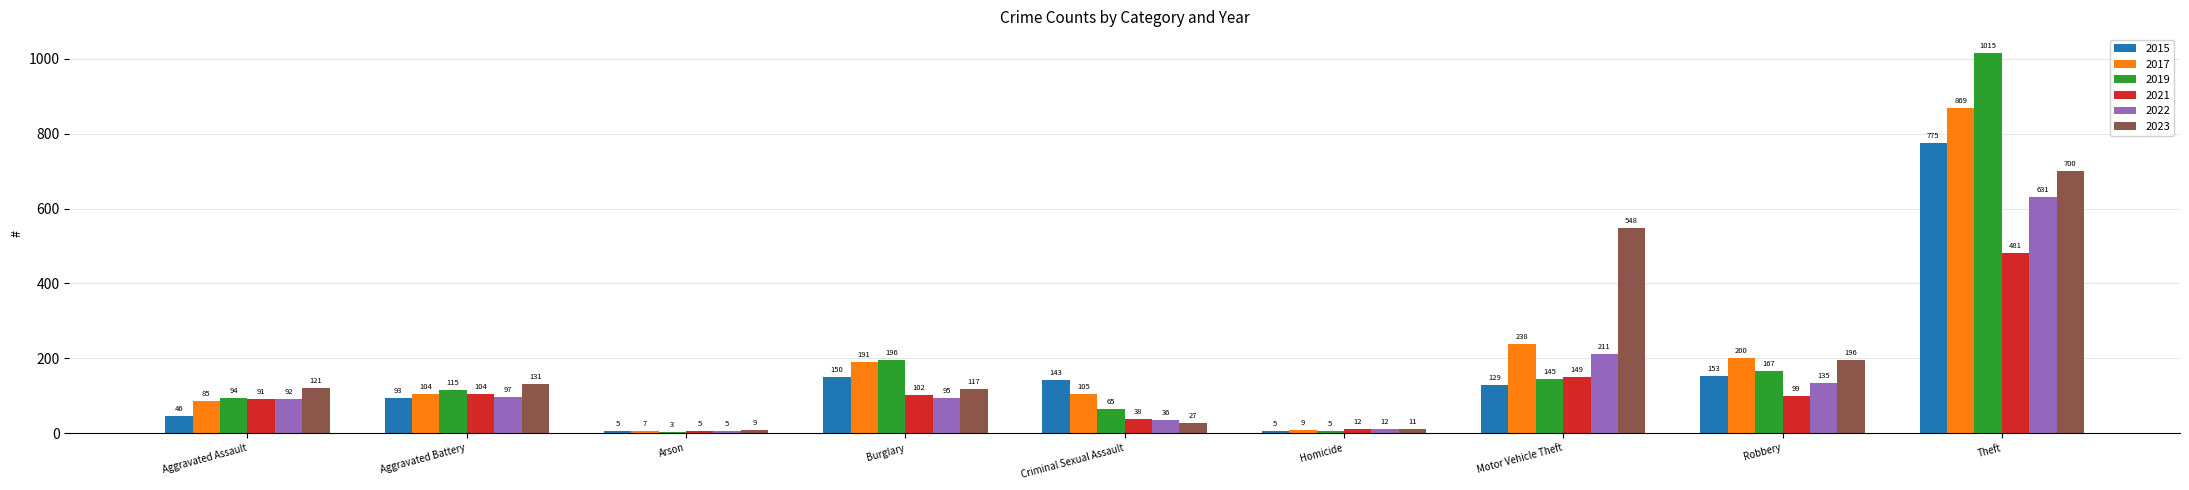

How many data points does each series have?

9